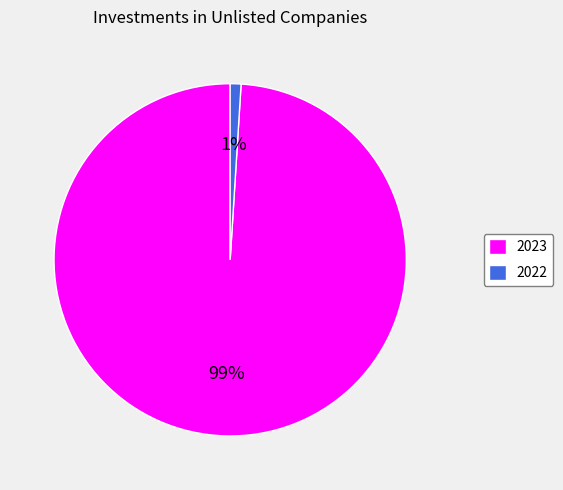

The 2022 slice represents 13% of the pie. True or false?

False